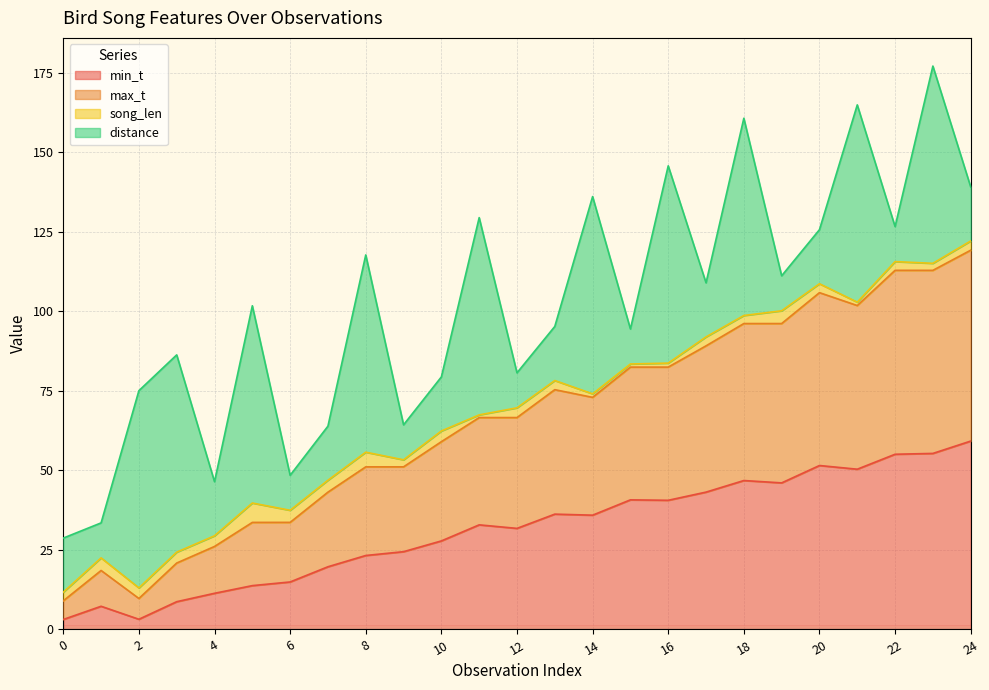

How many lines are shown in the chart?

4